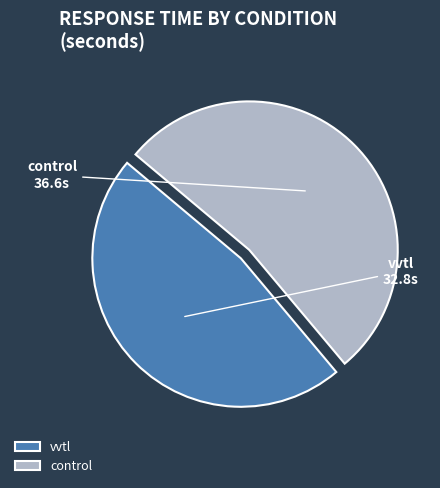

True or false: control accounts for 53% of the total.

True